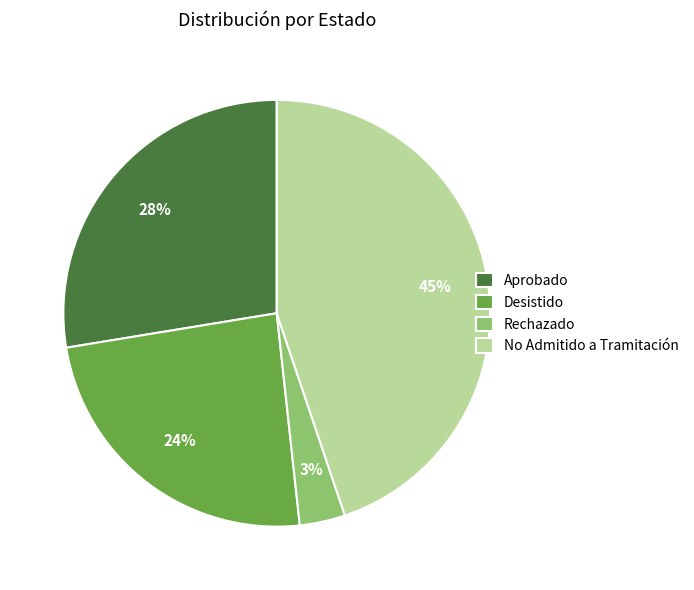

To the nearest percent, what is the combined percentage of No Admitido a Tramitación and Desistido?

69%